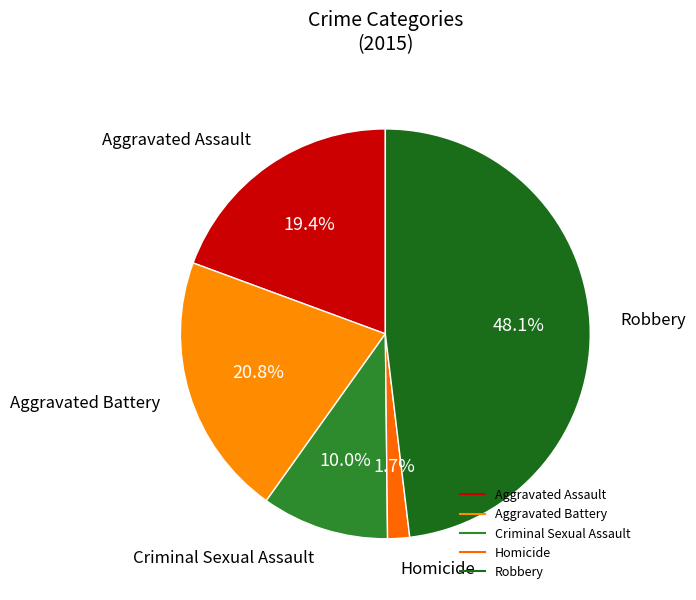

Rank the categories by value from highest to lowest.

Robbery, Aggravated Battery, Aggravated Assault, Criminal Sexual Assault, Homicide